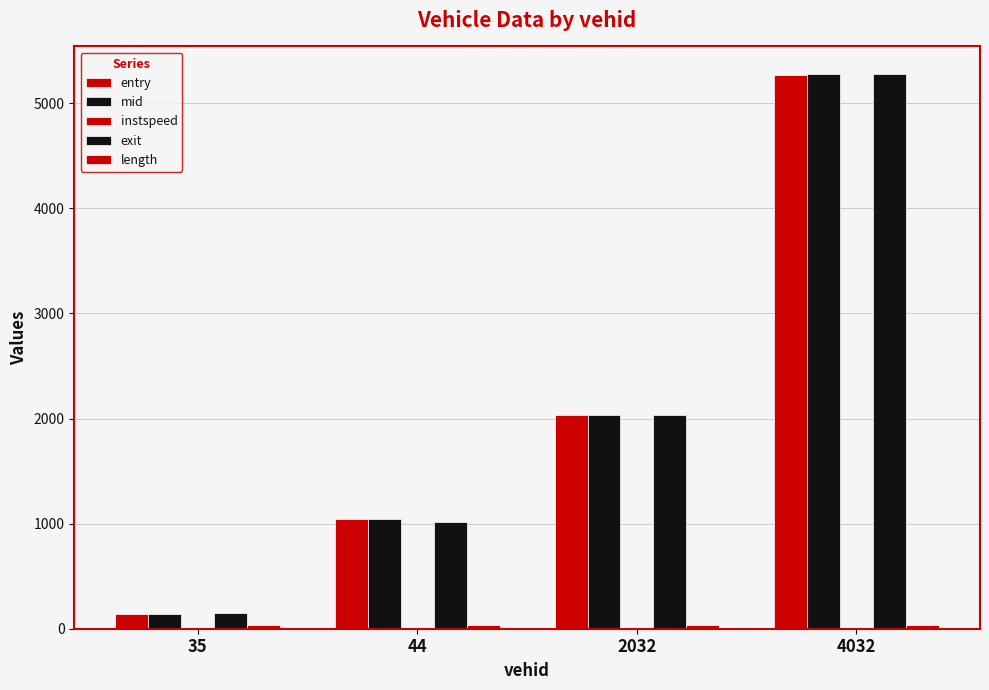

What is the value of the mid bar at the 4th from the left?

5274.1